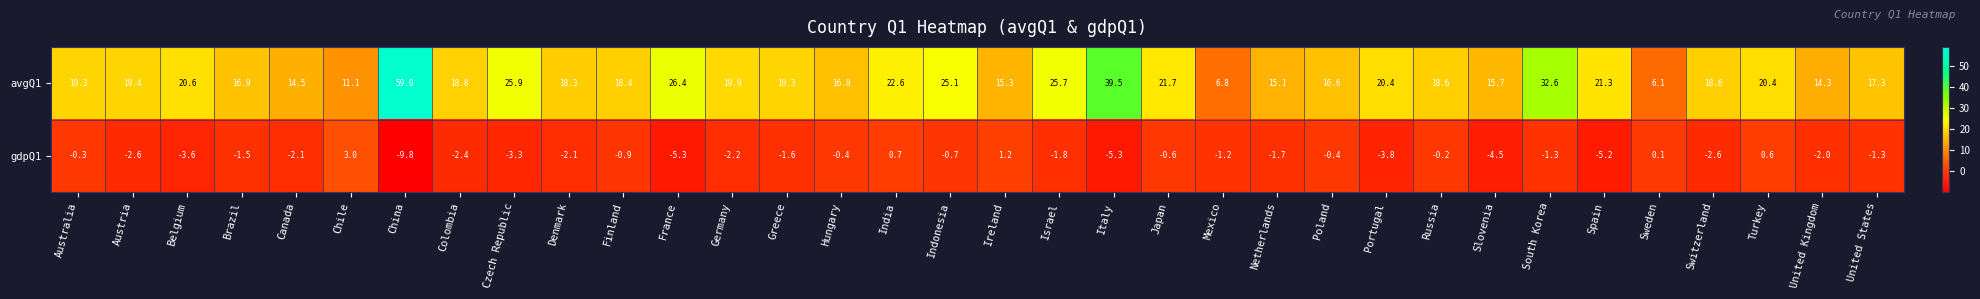

What value does the avgQ1 series have at Germany?

19.9